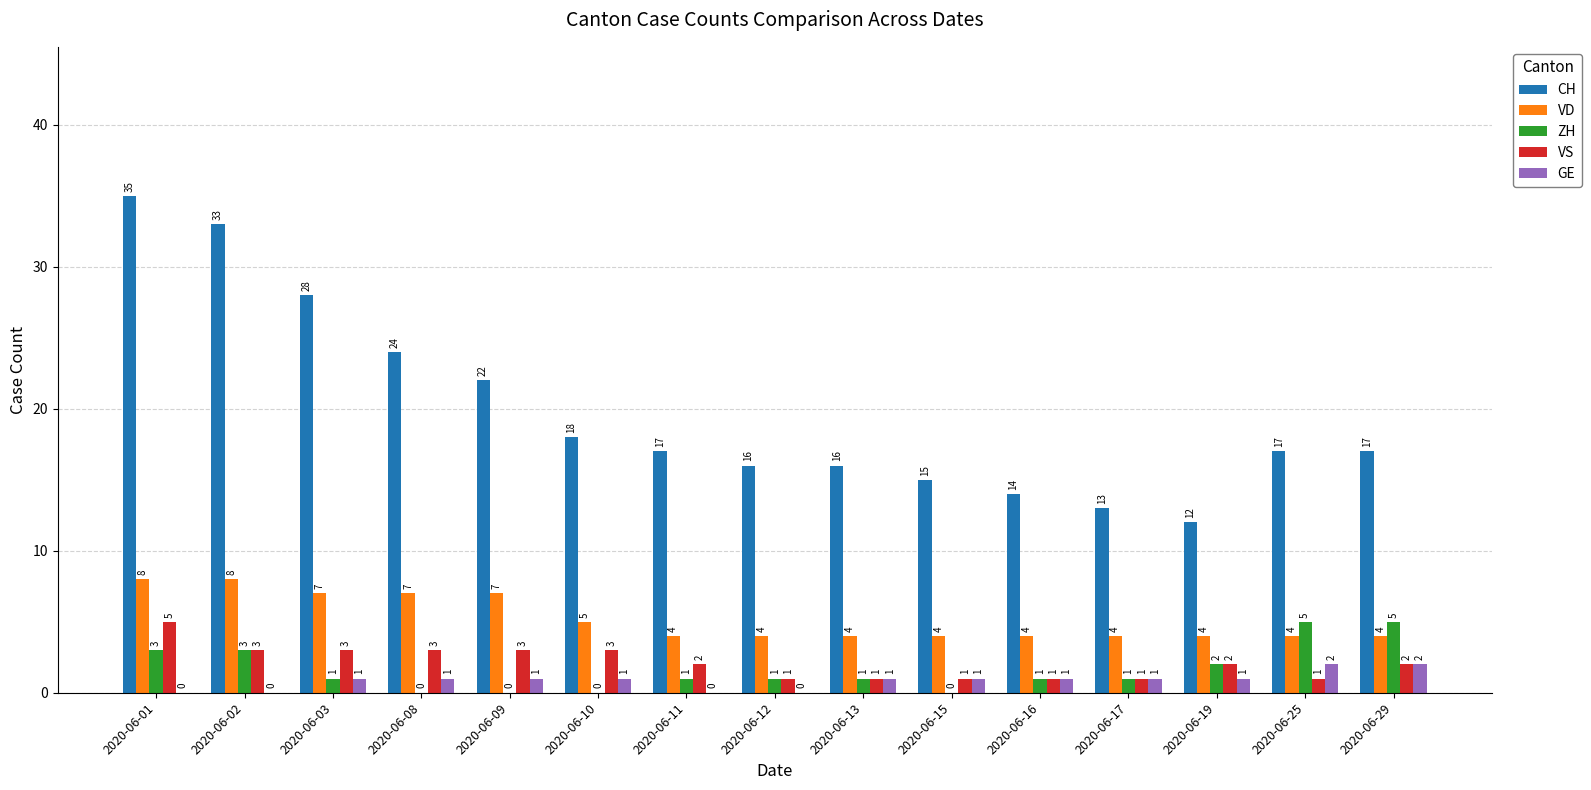

How many VS values are between 1 and 3?

14